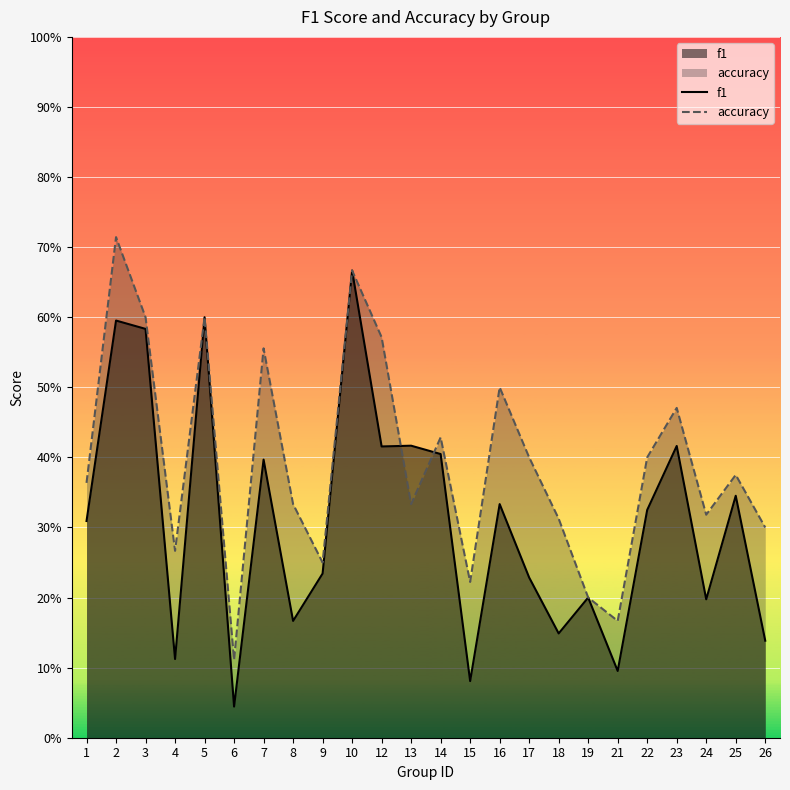

At which category is the sum across all series the highest?

10